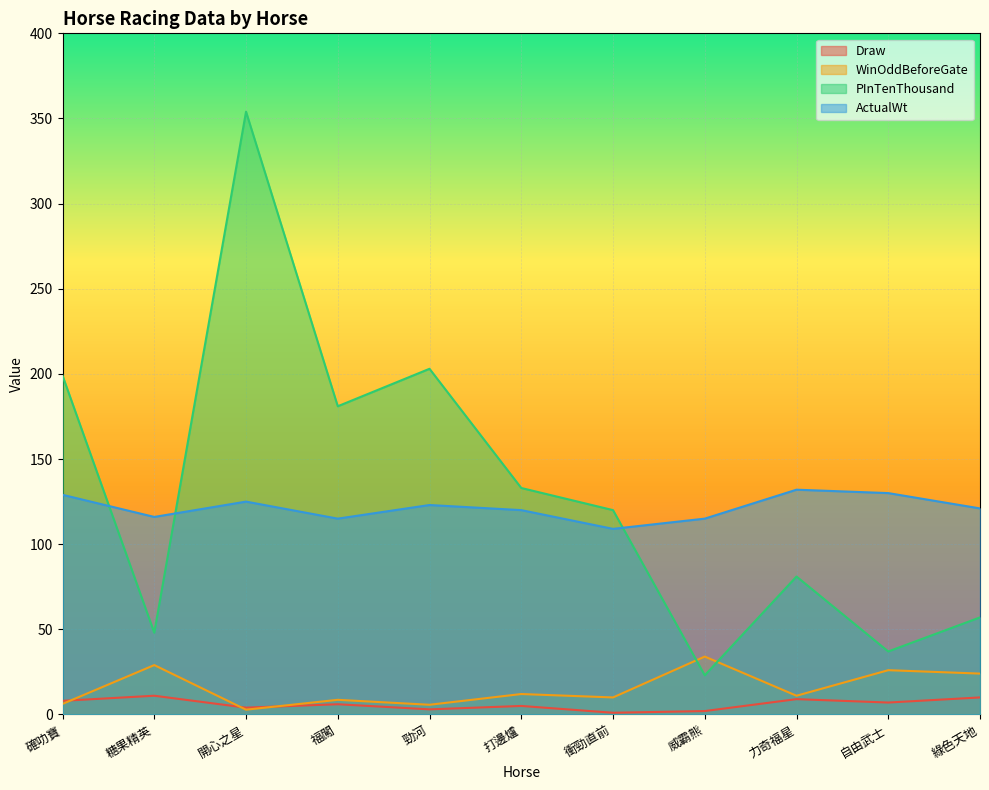

The ActualWt series shows 130.0 at 自由武士. True or false?

True